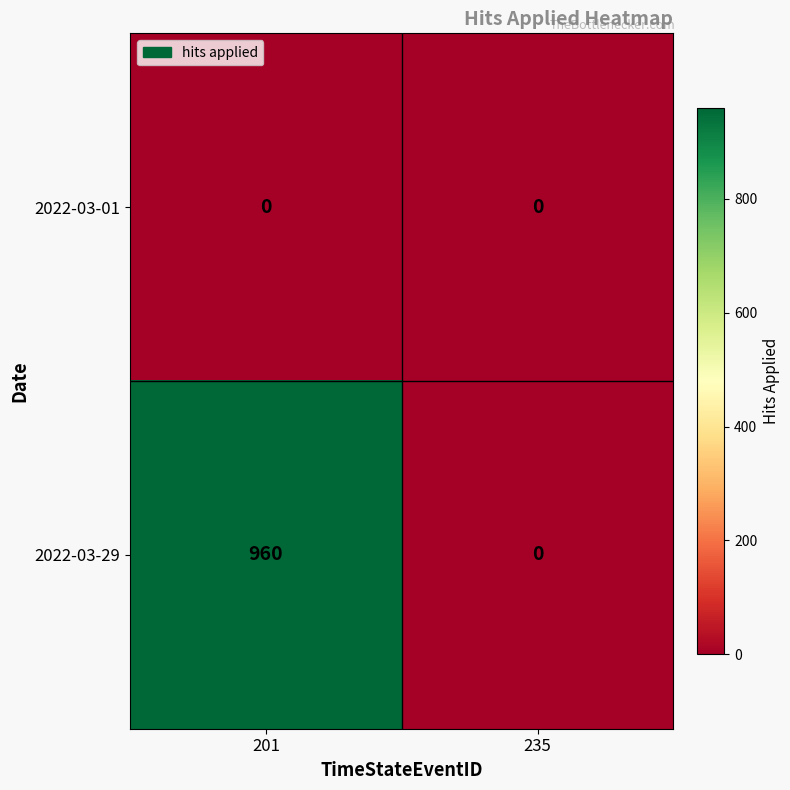

Rank the series by their average value, from lowest to highest.

2022-03-01, 2022-03-29